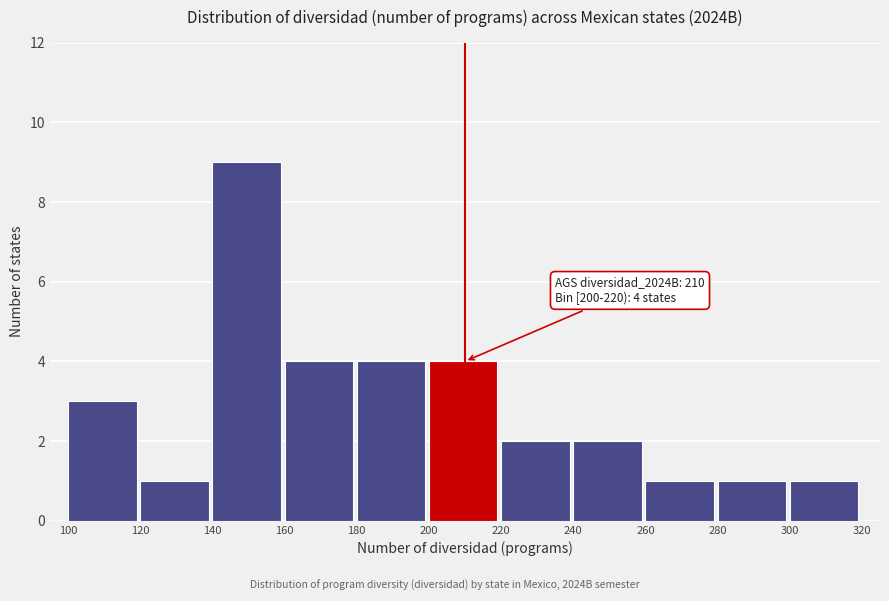

Over which range of the x-axis is the bar tallest?

140 to 160